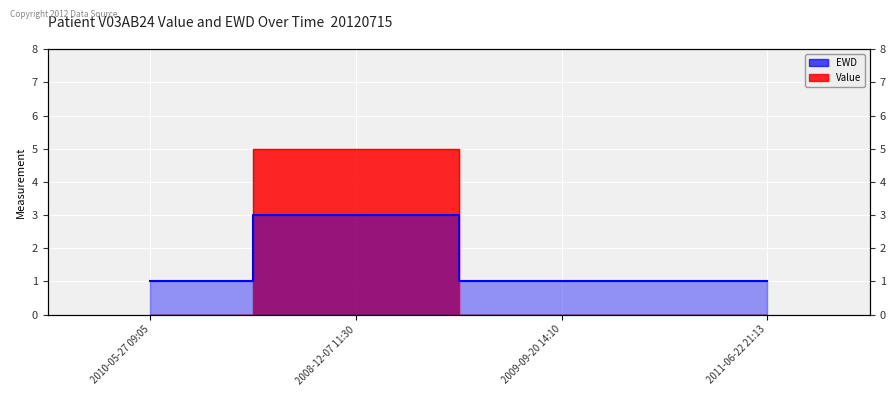

Which series has the widest spread of values?

Value